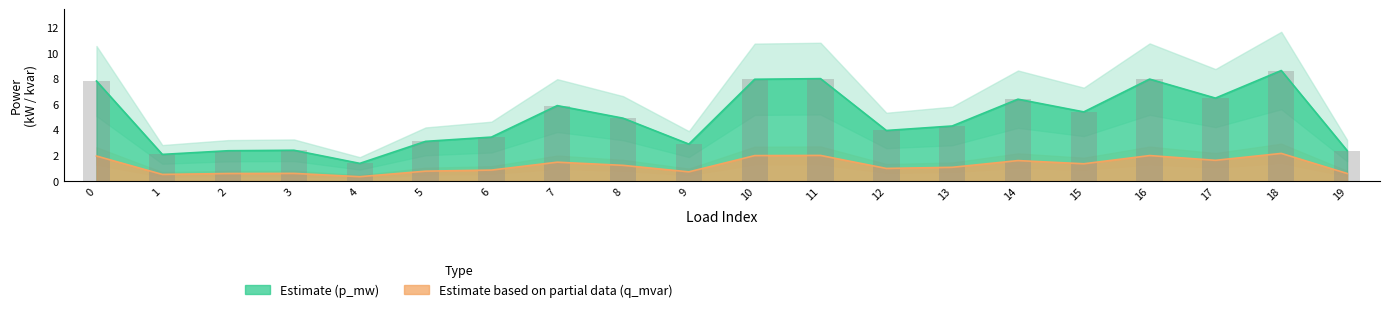

List the series in order of their overall mean, lowest first.

q_mvar, p_mw